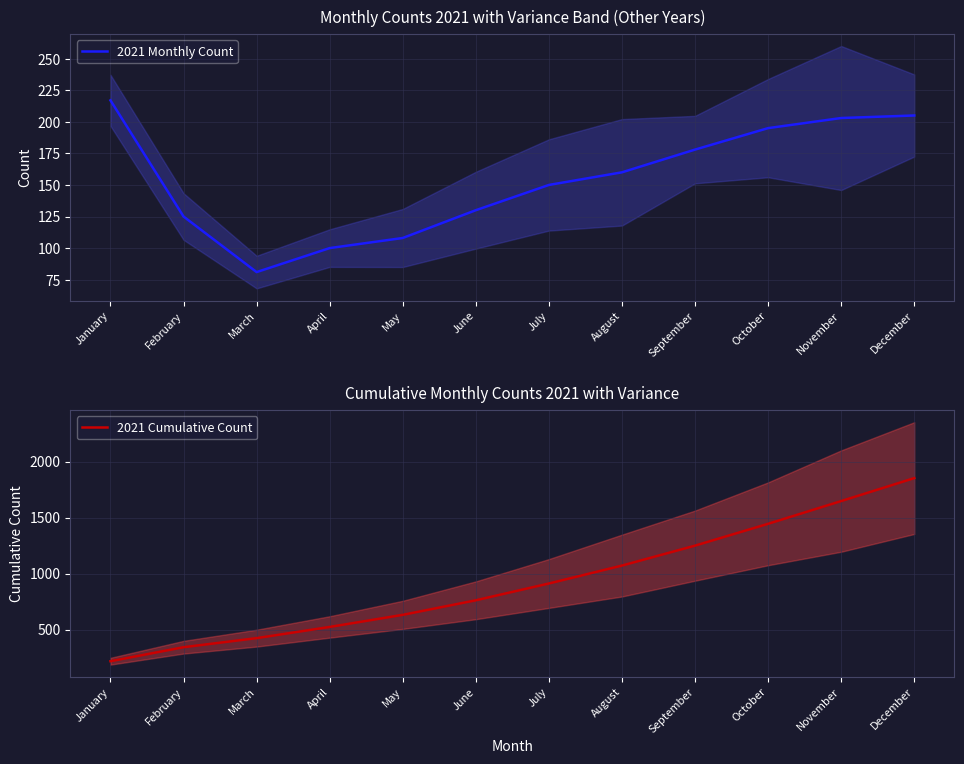

At which label does 2021 Monthly Count first exceed 160?

January